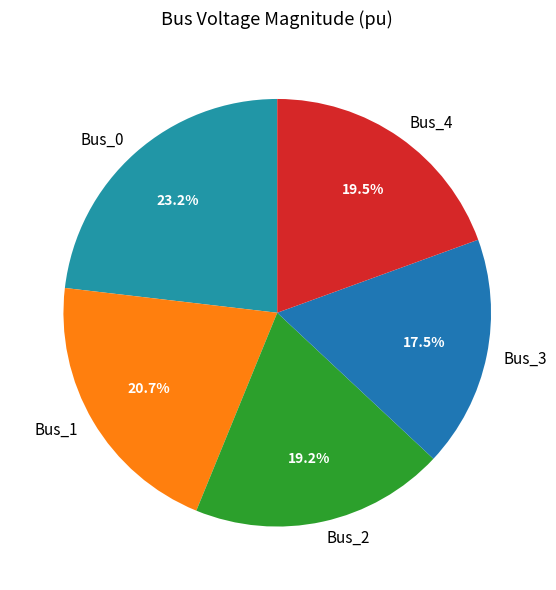

Which category has the biggest portion of the pie?

Bus_0